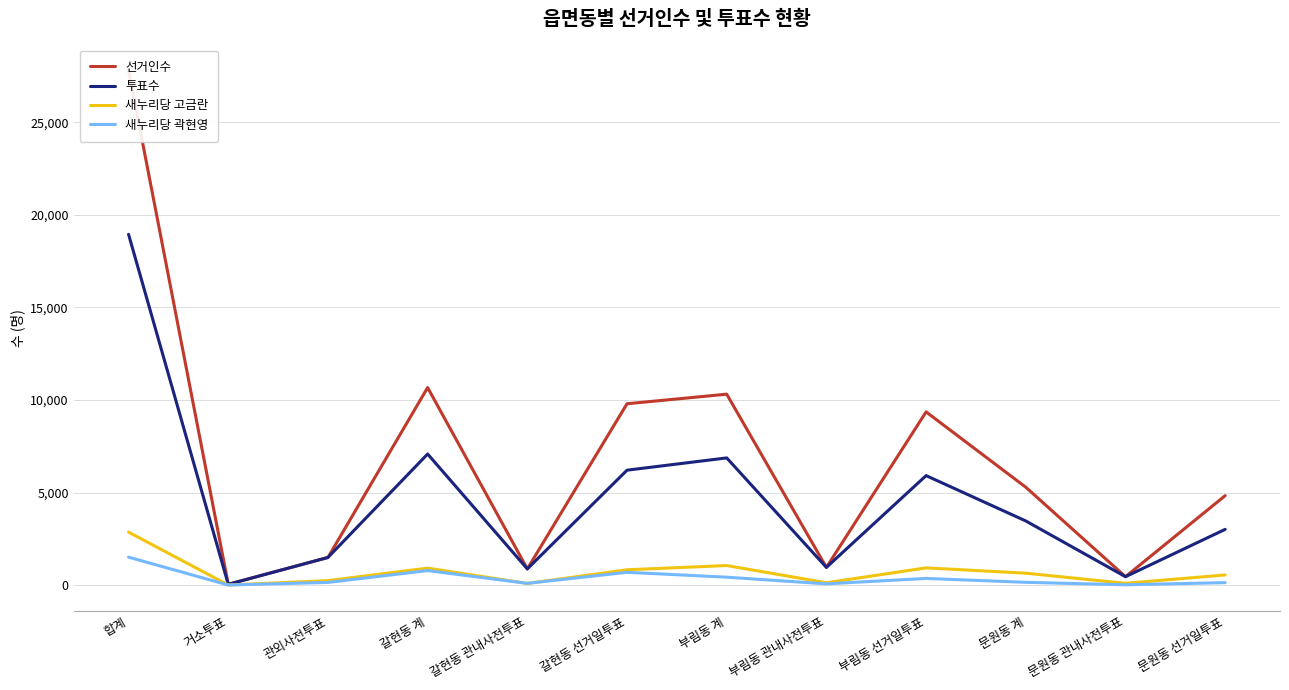

True or false: 새누리당 고금란 has a value of 89 at 갈현동 관내사전투표.

True